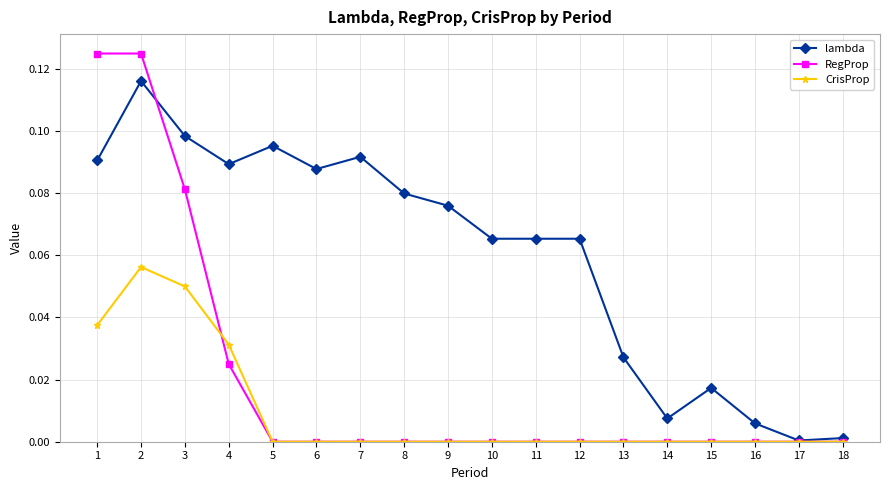

Where is the first local maximum for lambda?

2